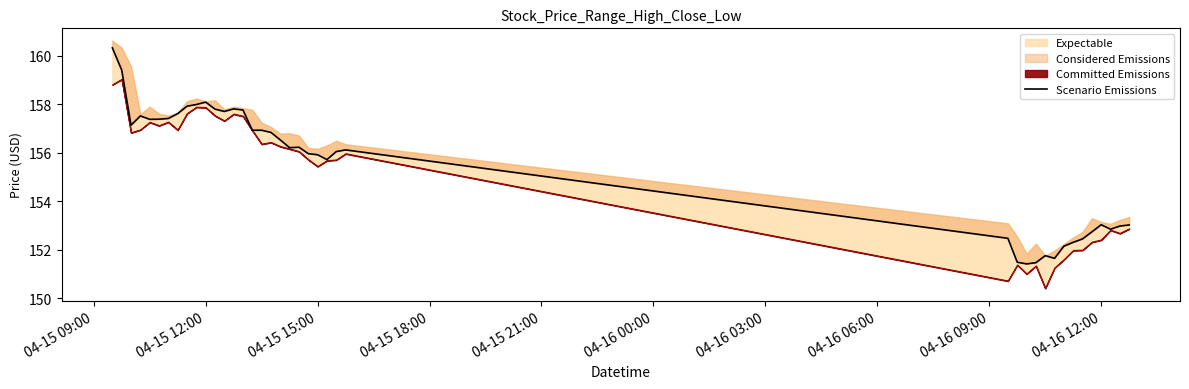

Is it true that the value at 04-15 18:00 is 229.9?

False